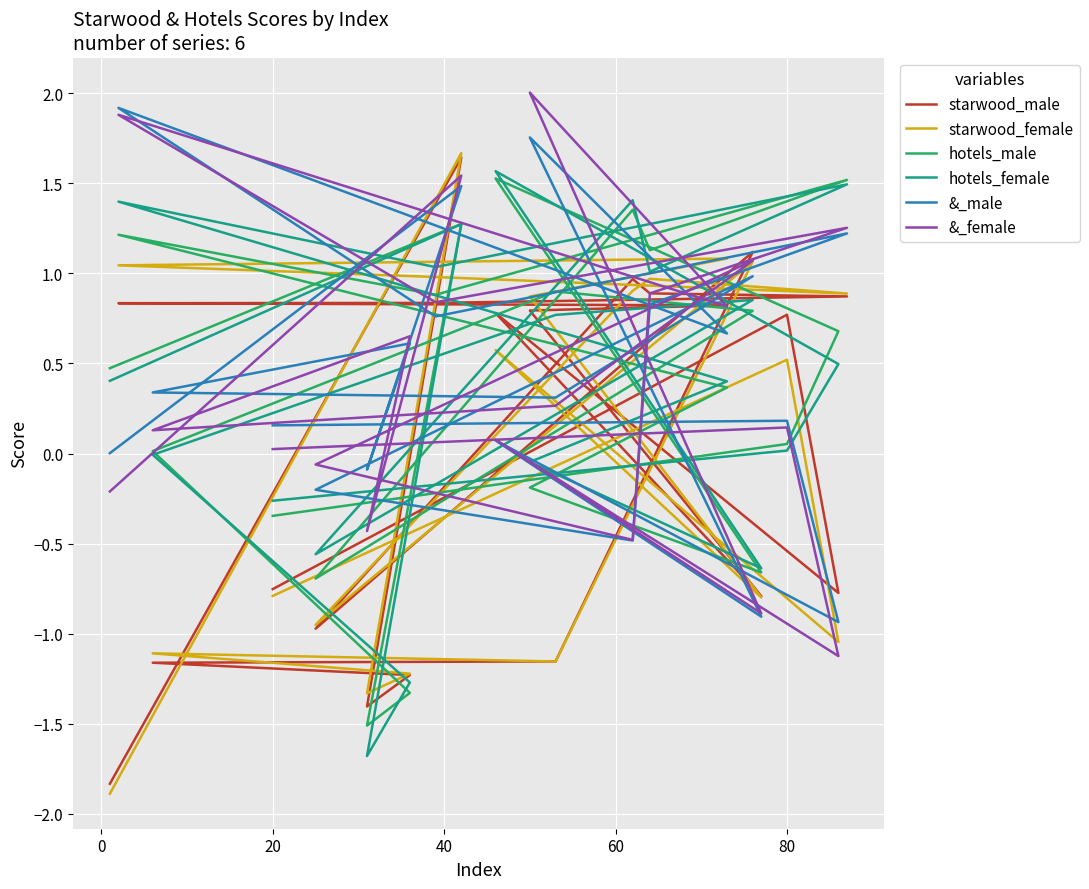

What is the approximate value of starwood_female at 80?

0.5